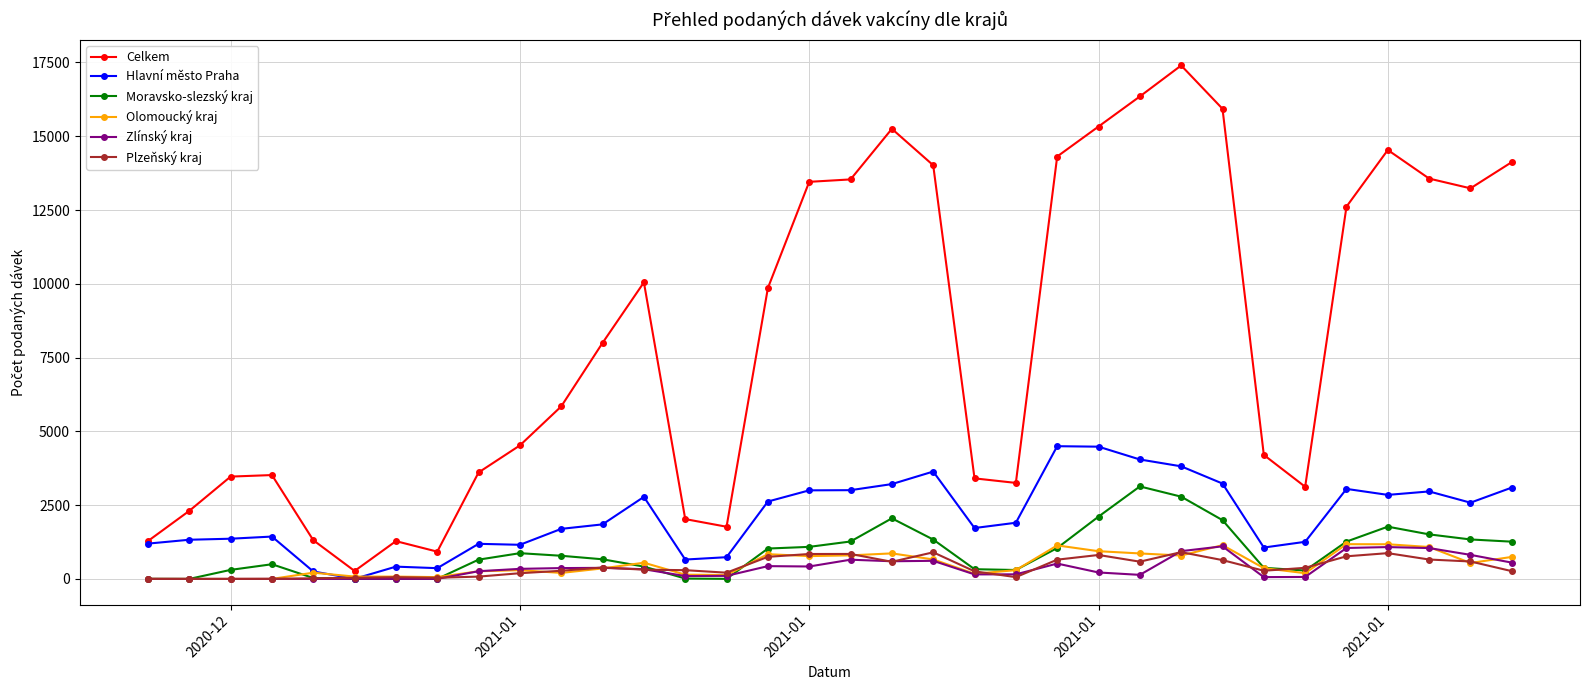

Which series has the widest spread of values?

Celkem